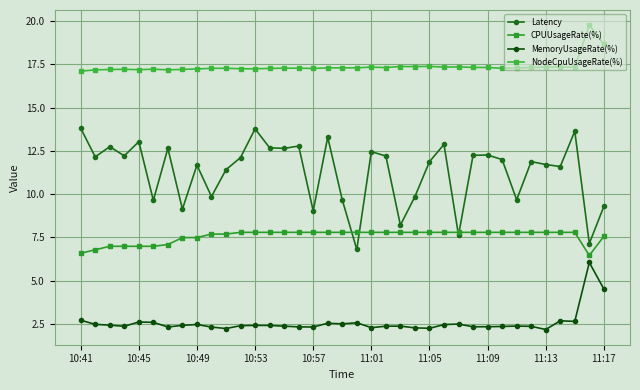

True or false: NodeCpuUsageRate(%) and MemoryUsageRate(%) intersect in this chart.

False